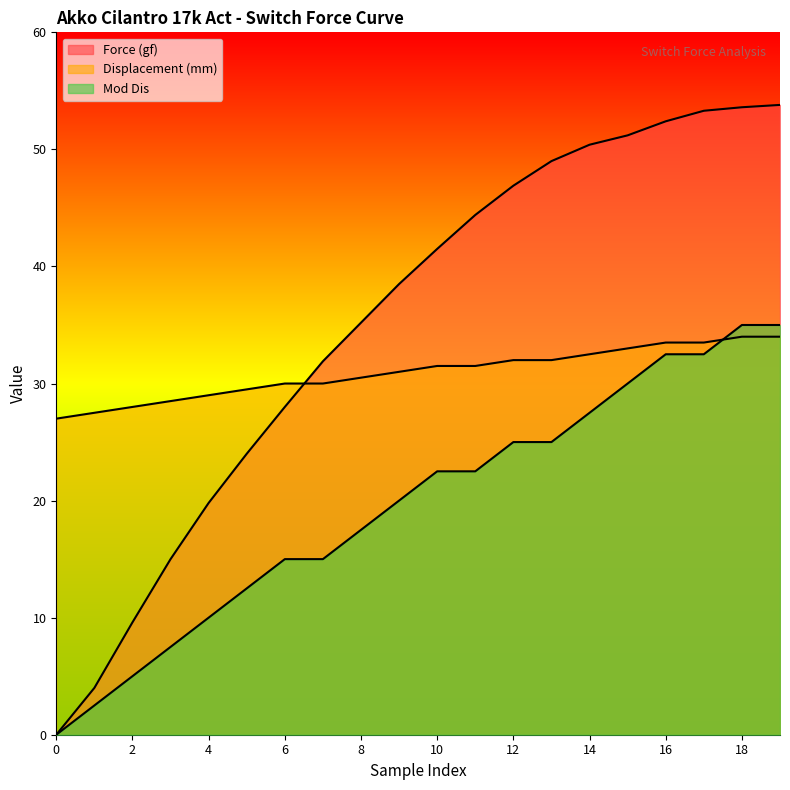

Reading right to left, what are all the values shown in this chart?

Force (gf): 53.8	53.6	53.3	52.4	51.2	50.4	49.0	46.9	44.4	41.5	38.5	35.2	31.9	28.0	24.0	19.8	15.0	9.6	4.0	0.0
Displacement (mm): 34.0	34.0	33.5	33.5	33.0	32.5	32.0	32.0	31.5	31.5	31.0	30.5	30.0	30.0	29.5	29.0	28.5	28.0	27.5	27.0
Mod Dis: 35.0	35.0	32.5	32.5	30.0	27.5	25.0	25.0	22.5	22.5	20.0	17.5	15.0	15.0	12.5	10.0	7.5	5.0	2.5	0.0